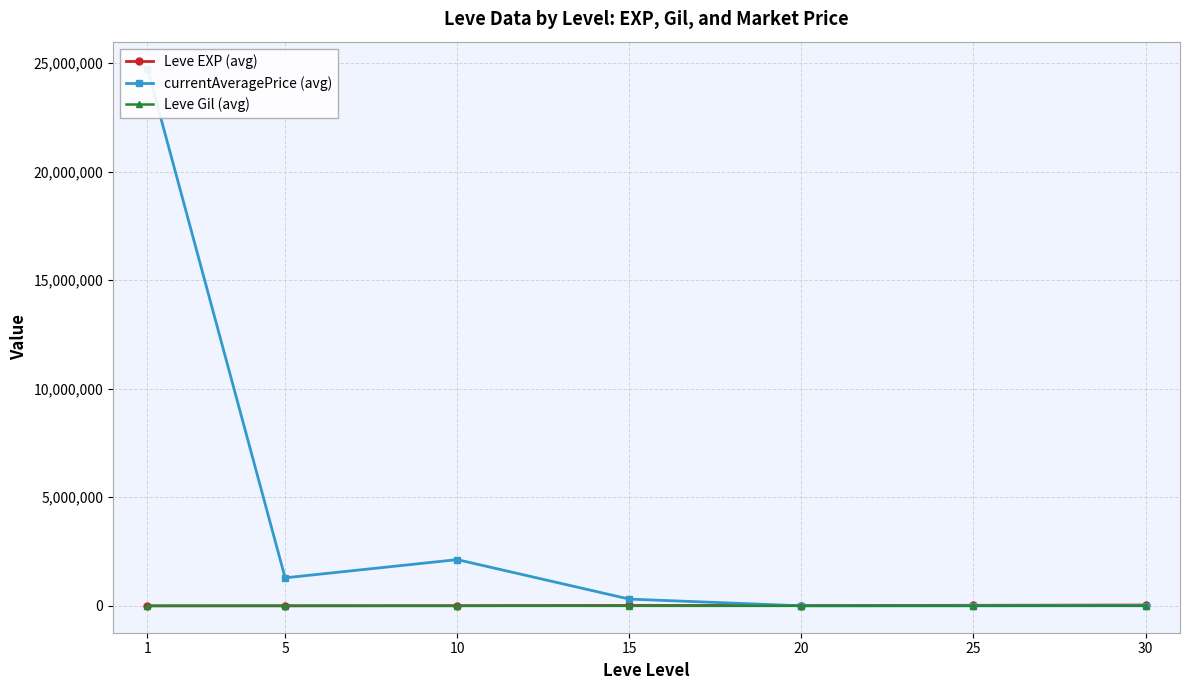

What is the value of the Leve Gil (avg) point at the 2nd from the left?

149.3